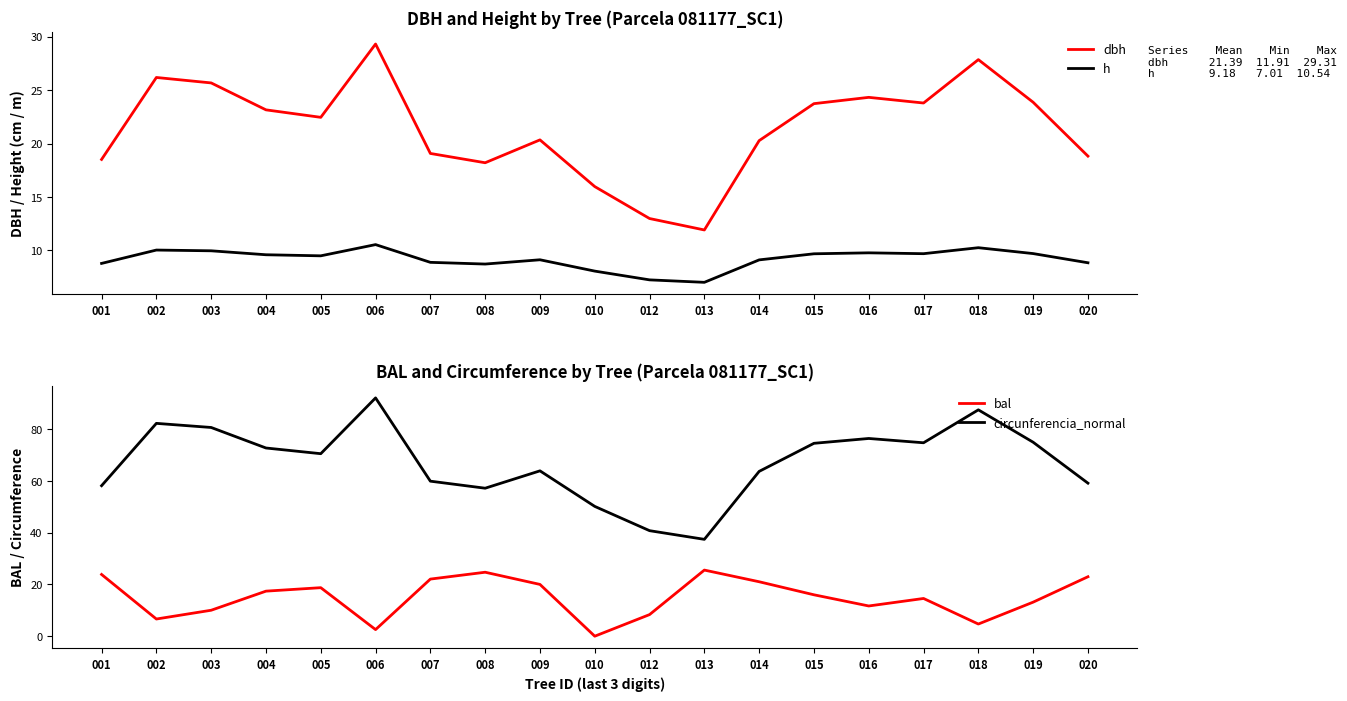

Where is bal nearest to the value 12?

016